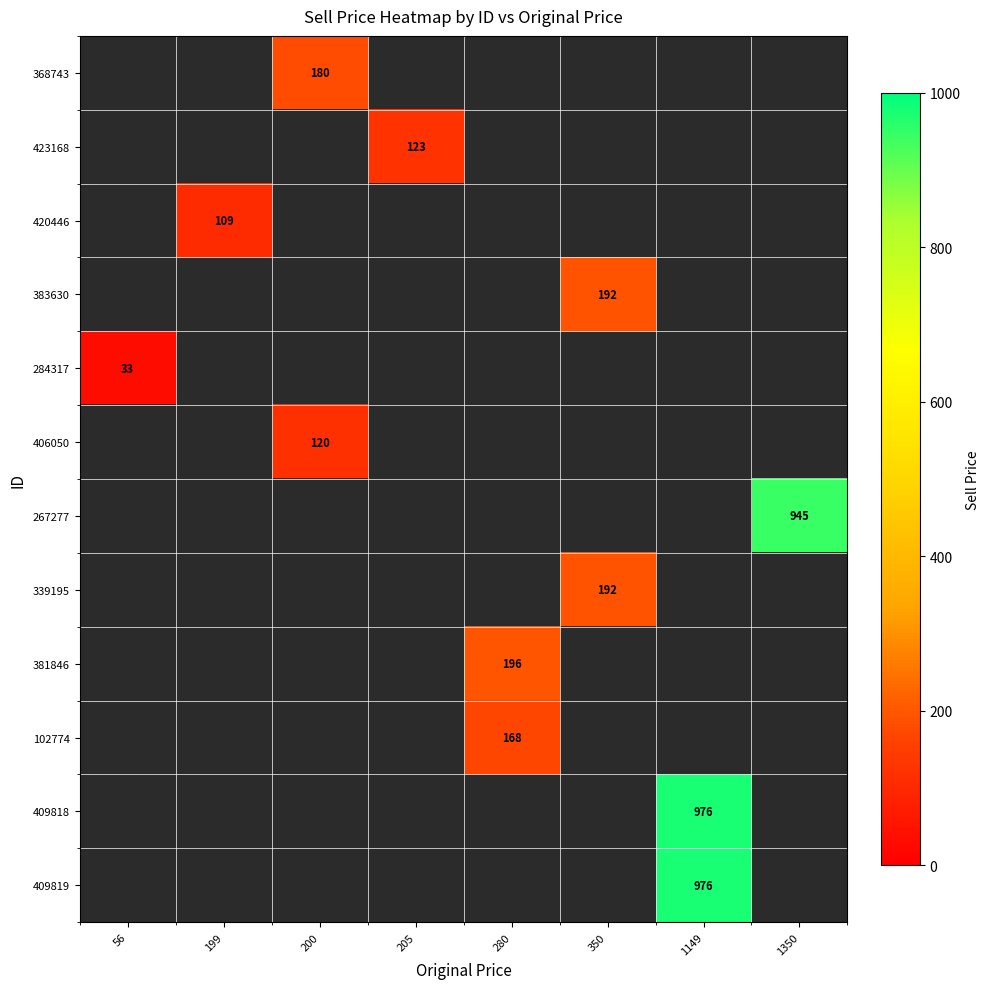

The value of 267277 at 1350 is 469. True or false?

False